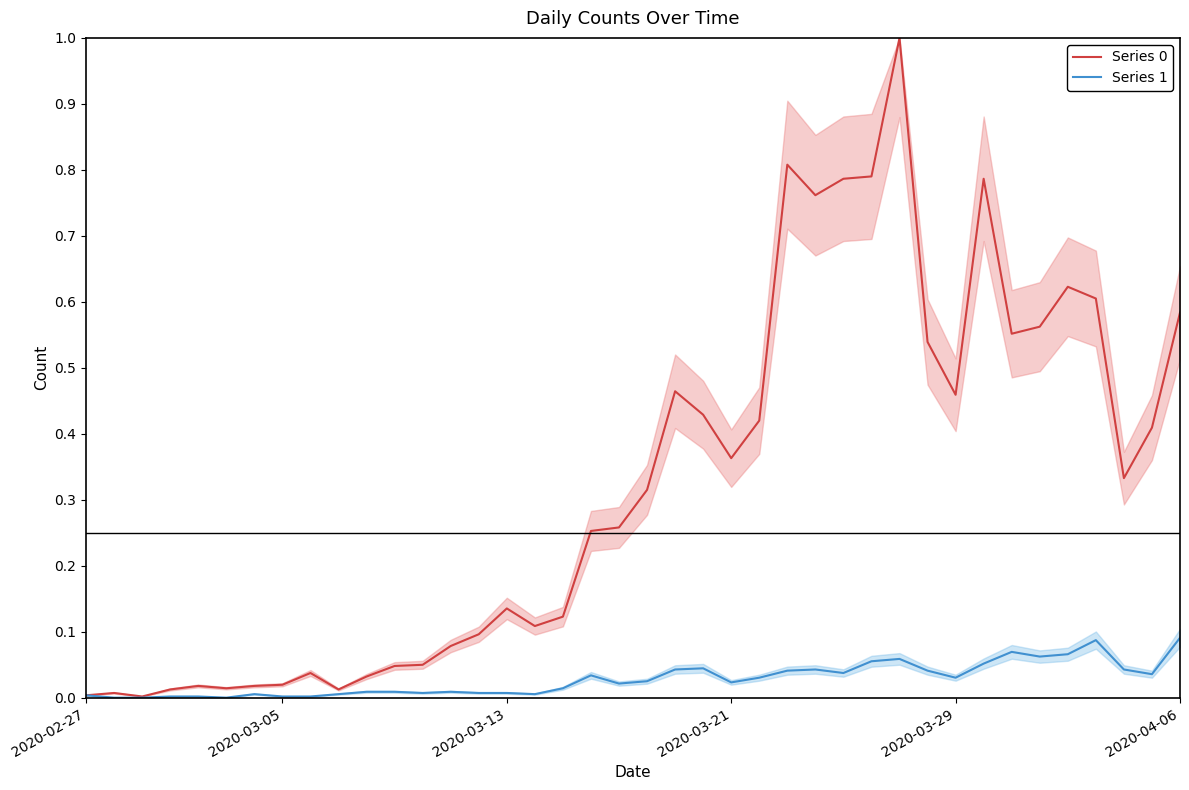

Which series has the widest spread of values?

Series 0